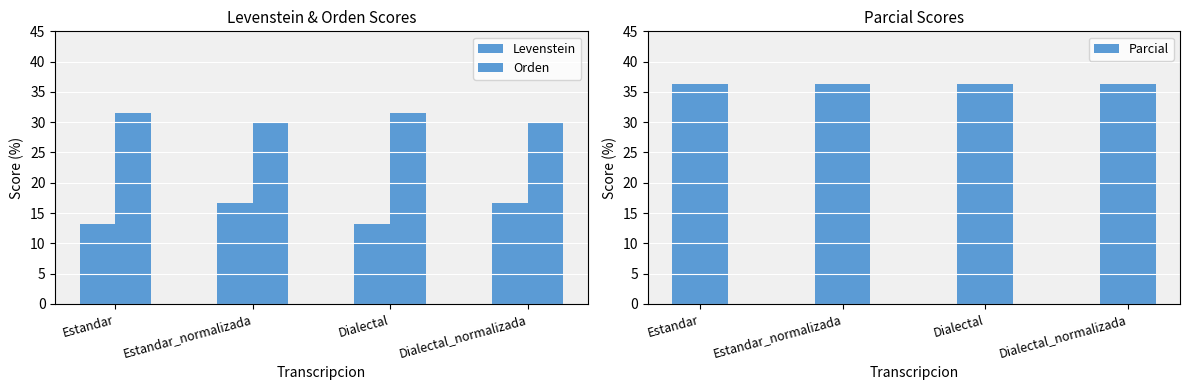

Reading left to right, what are all the values shown in this chart?

Levenstein: Estandar=13.3	Estandar_normalizada=16.7	Dialectal=13.3	Dialectal_normalizada=16.7
Orden: Estandar=31.6	Estandar_normalizada=30.1	Dialectal=31.6	Dialectal_normalizada=30.1
Parcial: Estandar=36.4	Estandar_normalizada=36.4	Dialectal=36.4	Dialectal_normalizada=36.4